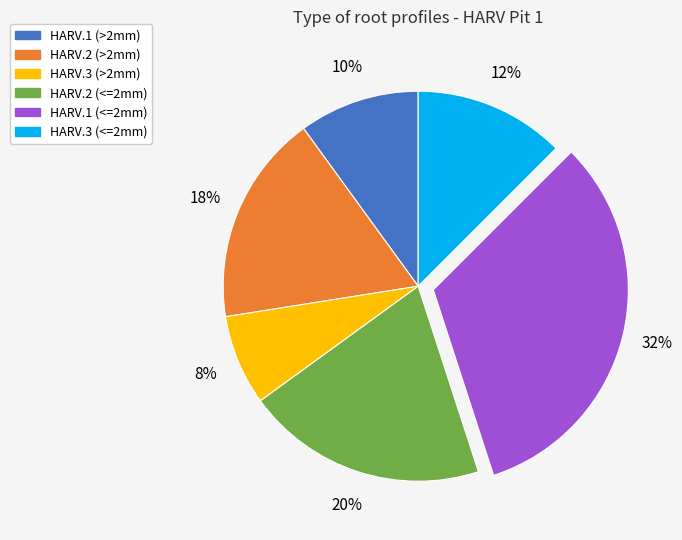

To the nearest percent, what is the combined percentage of HARV.3 (<=2mm) and HARV.2 (>2mm)?

30%